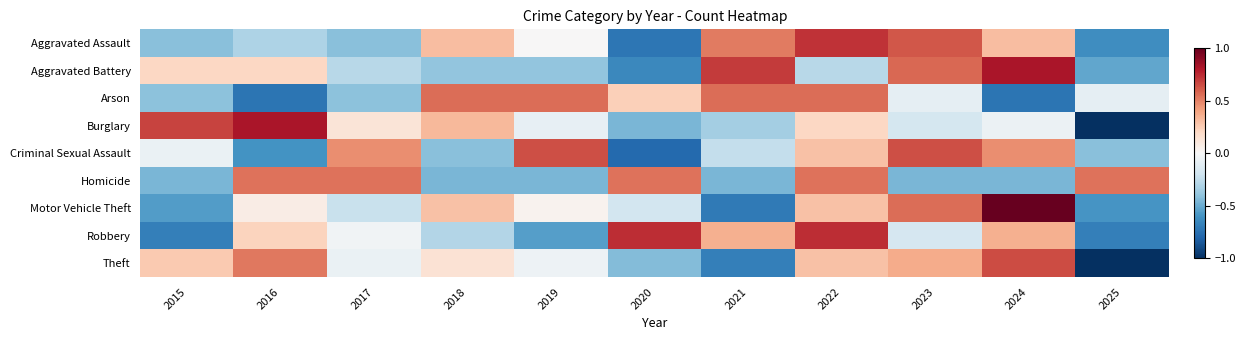

What is the difference between the highest and lowest values at 2016?

1.5